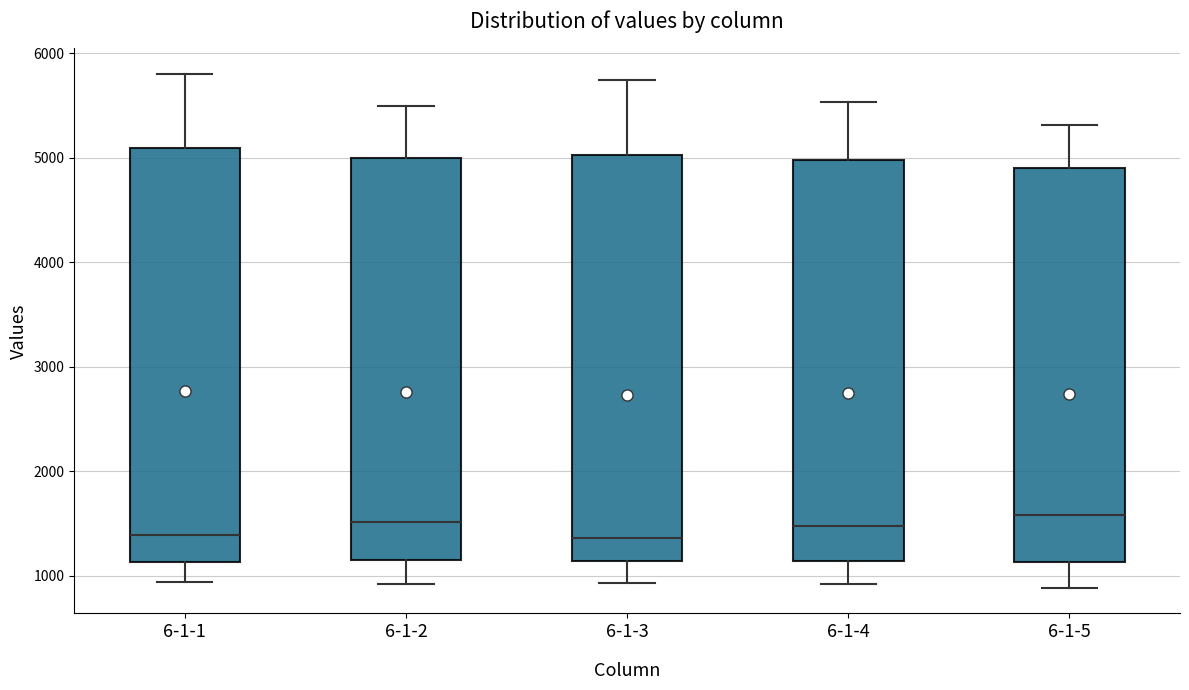

Where does the median line of the box for 6-1-5 sit on the y-axis? The values are not printed on the chart, so give them approximately, as read against the axis.

1600